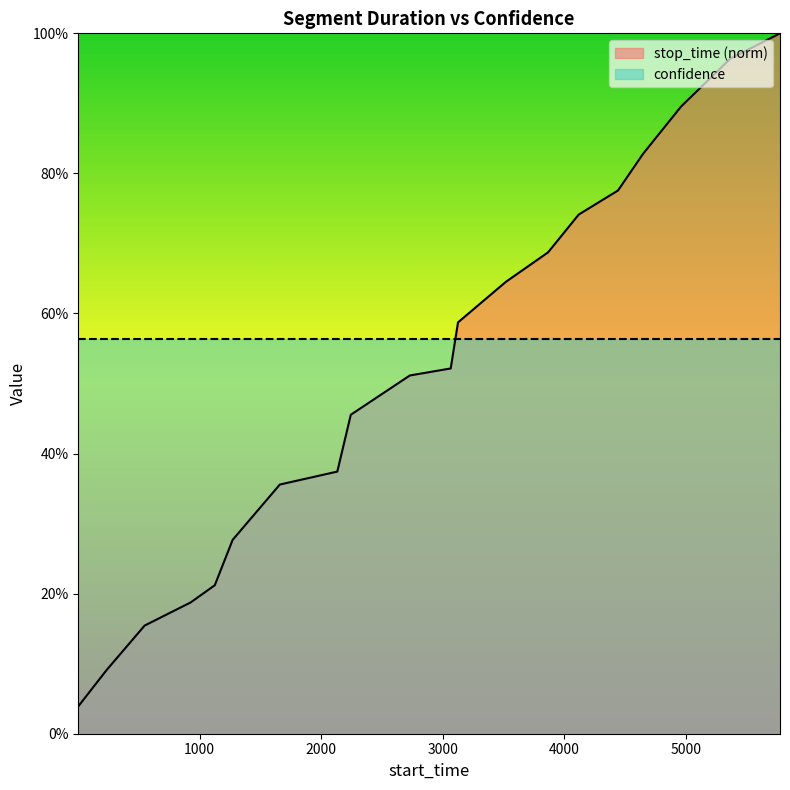

What is the average value?

0.5